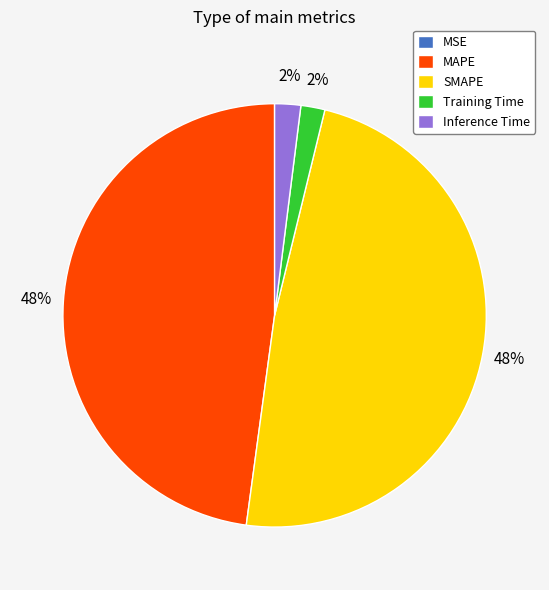

To the nearest percent, what percentage of the pie is Training Time?

2%